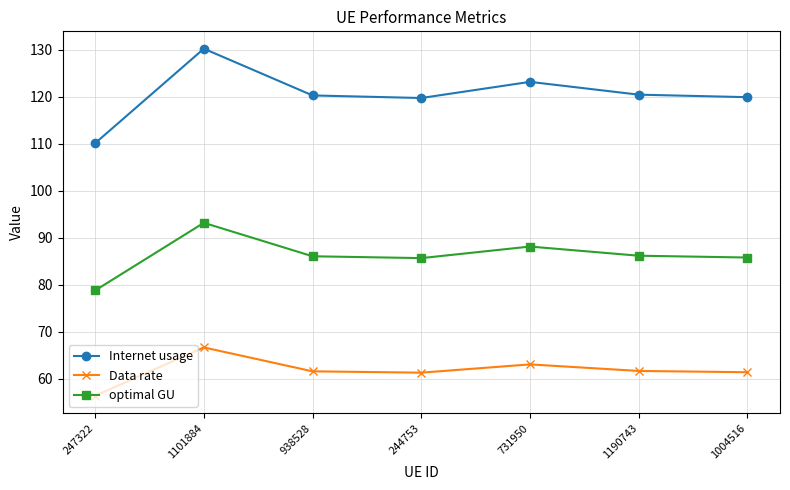

True or false: Data rate and optimal GU cross at least once.

False